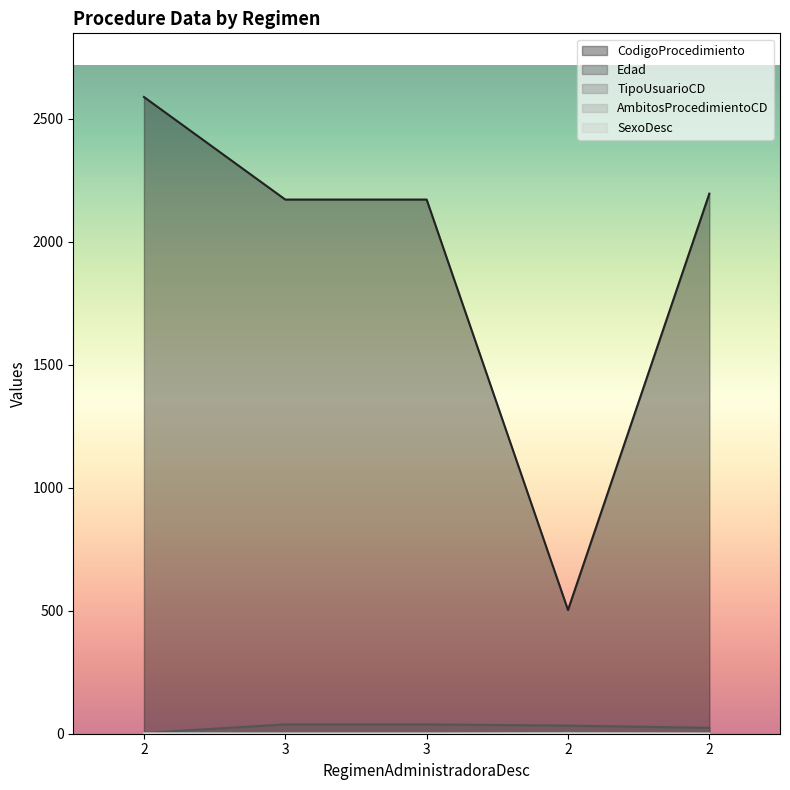

Between 3 and 2, which is larger?

2